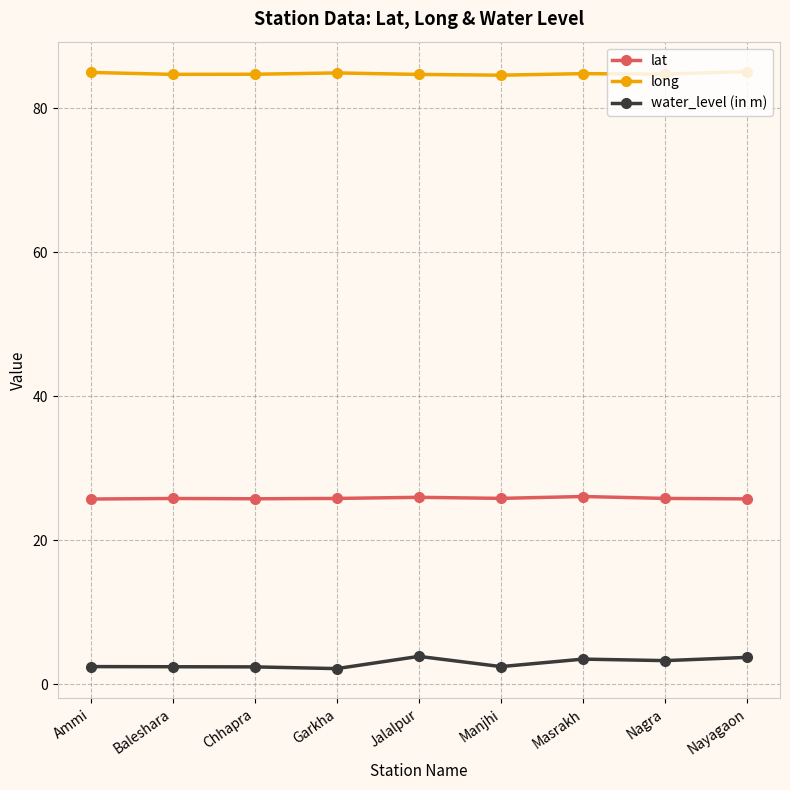

The lat series shows 42.3 at Ammi. True or false?

False